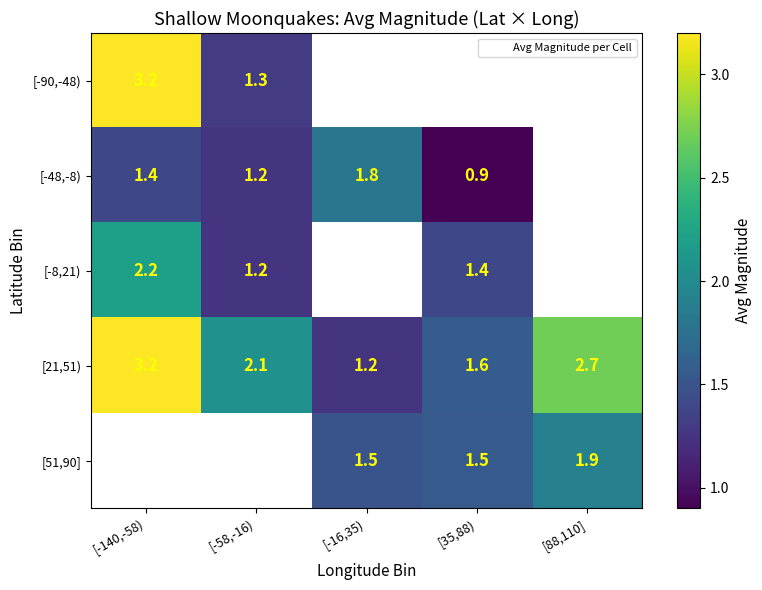

At which label is [21,51) closest to 2?

[-58,-16)